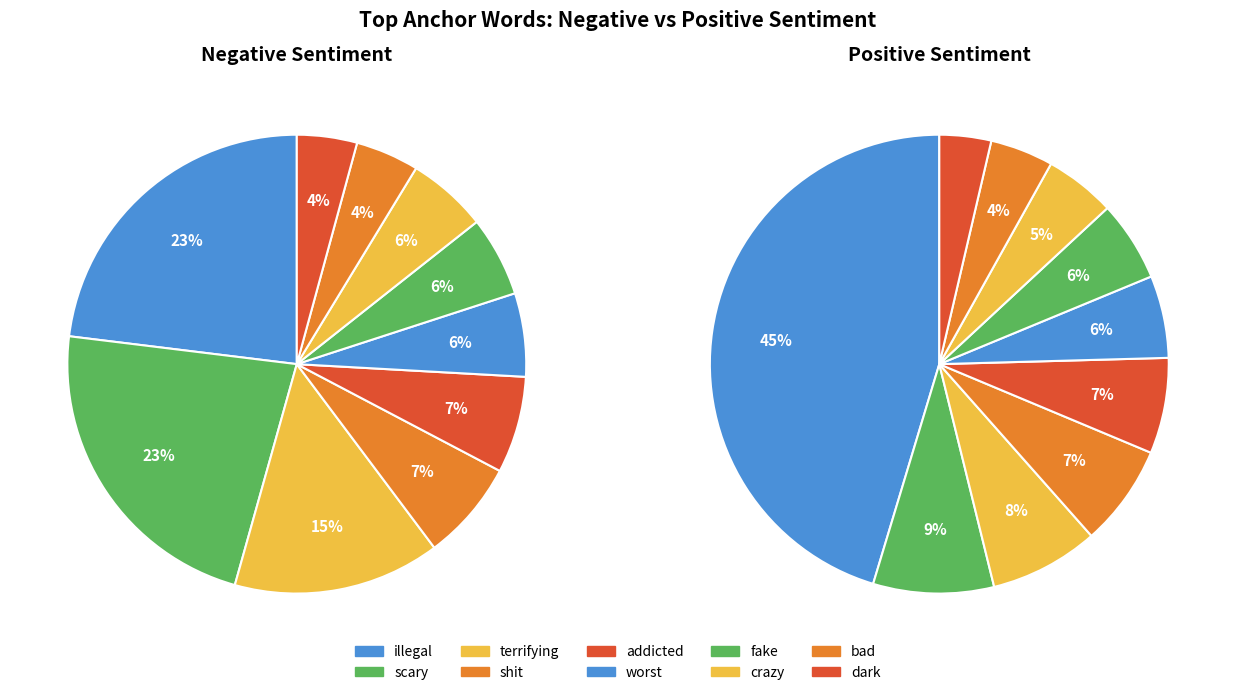

Does any single category account for the majority?

No